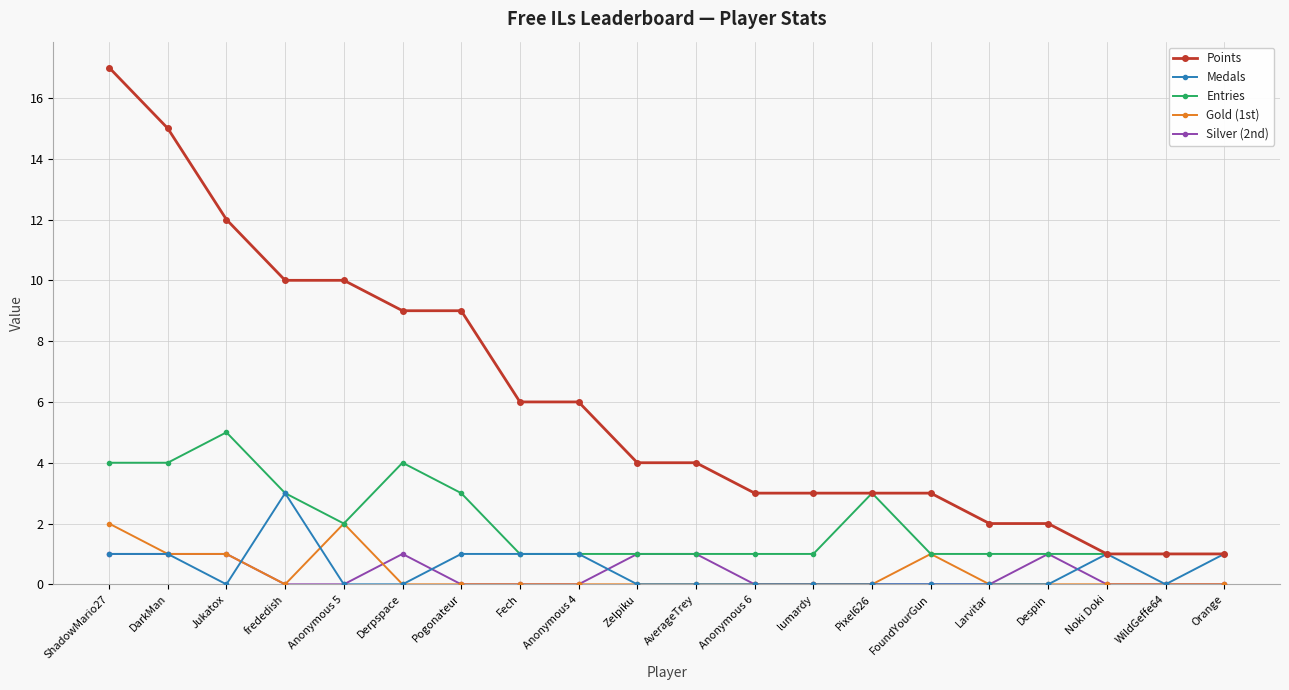

List the series in order of their peak value, highest first.

Points, Entries, Medals, Gold (1st), Silver (2nd)